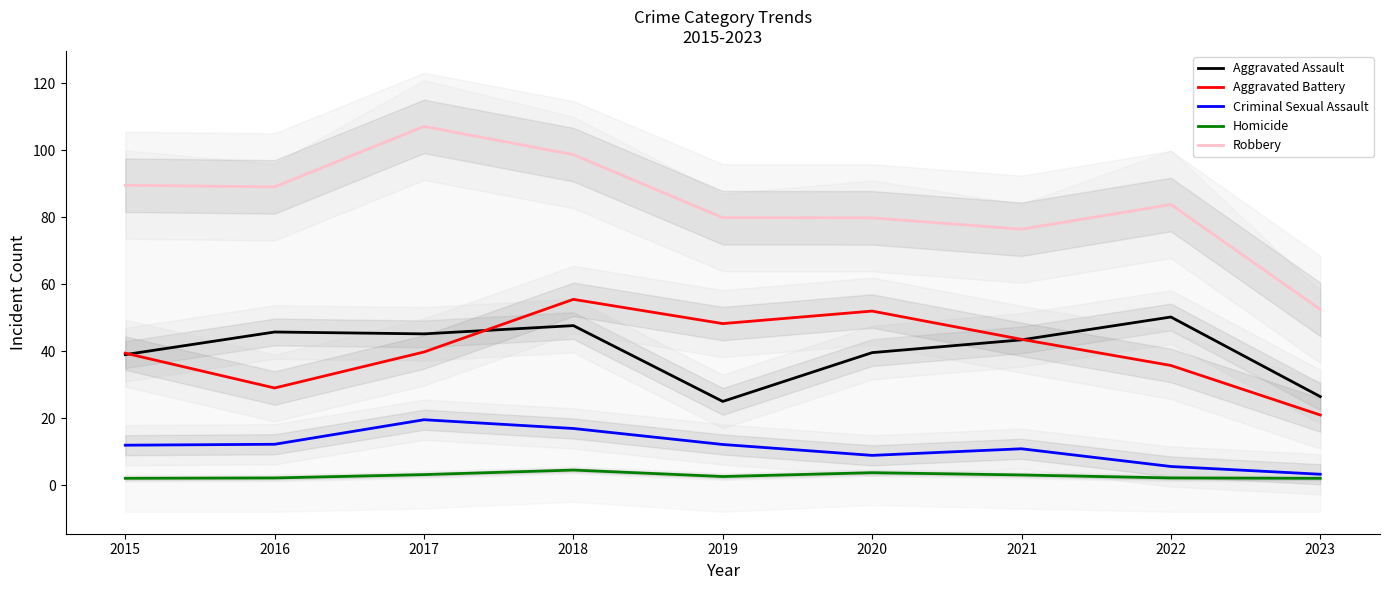

At which category does Aggravated Battery reach its first local valley?

2016